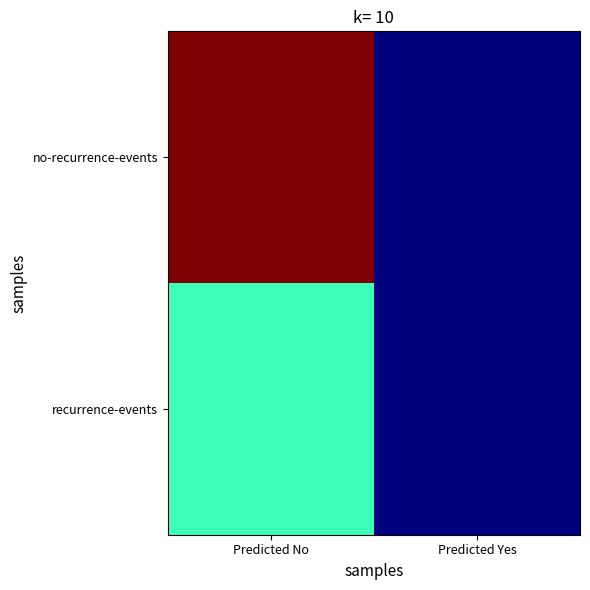

Reading right to left, transcribe all the data shown in this chart.

no-recurrence-events: Predicted Yes=0	Predicted No=201
recurrence-events: Predicted Yes=0	Predicted No=85